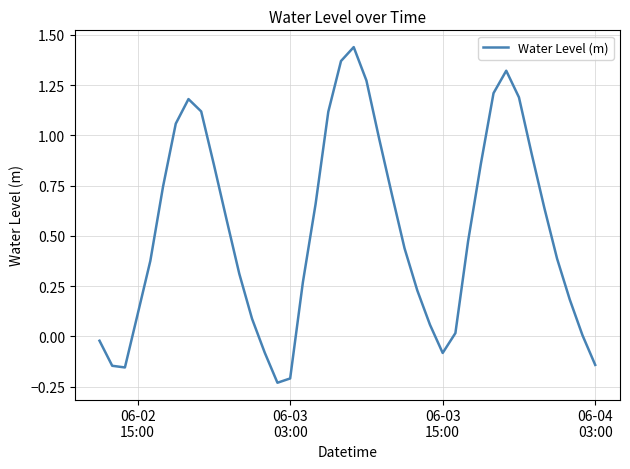

Does the chart display data point markers on the line(s)?

No